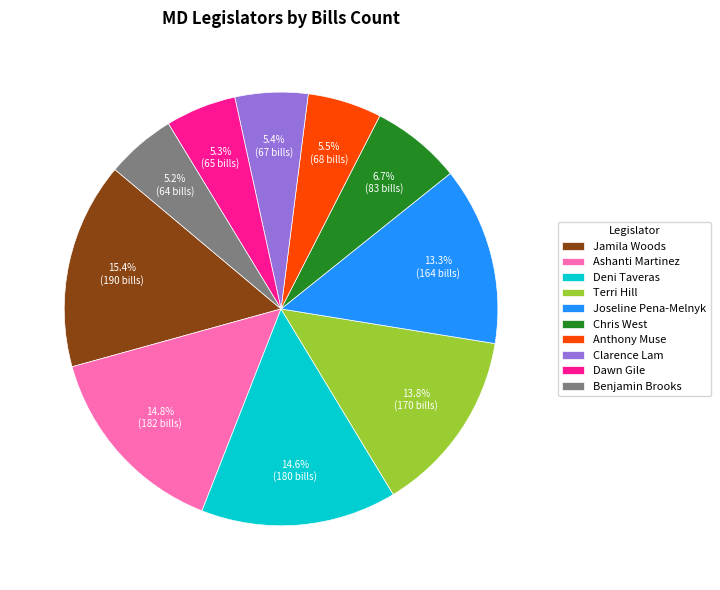

Does Clarence Lam represent more than half of the total?

No